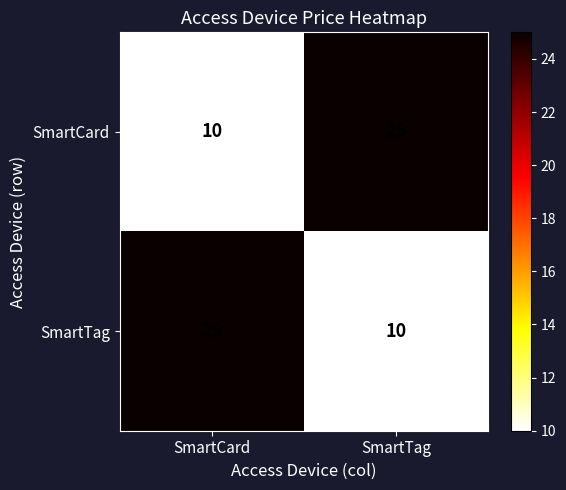

Where is SmartCard nearest to the value 17?

SmartCard